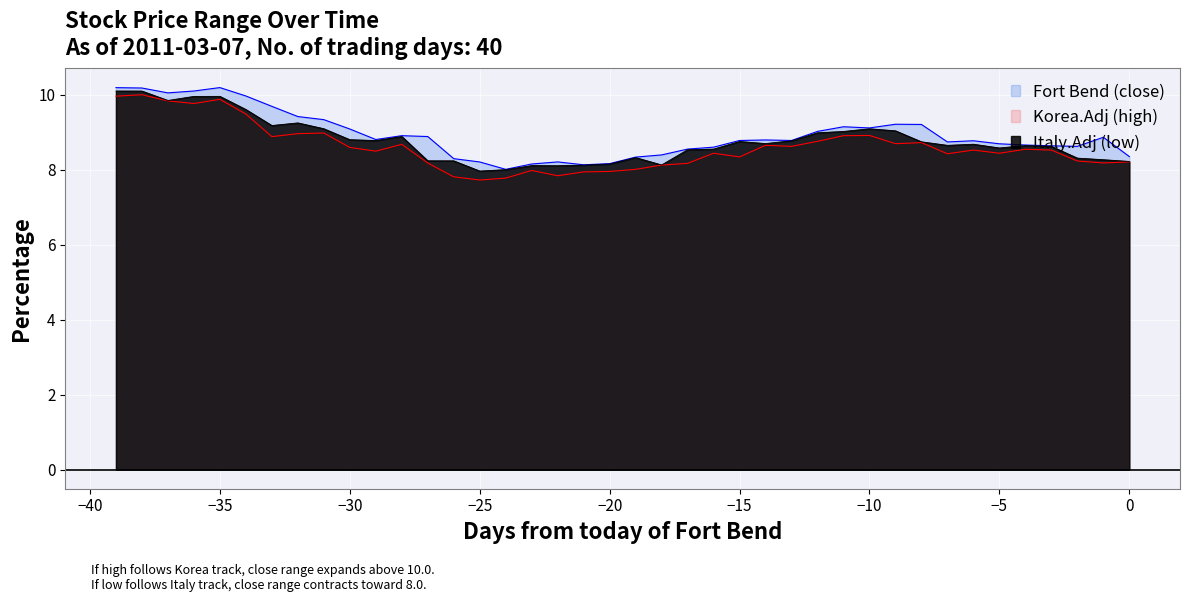

List the series in order of their overall mean, highest first.

high, close, low